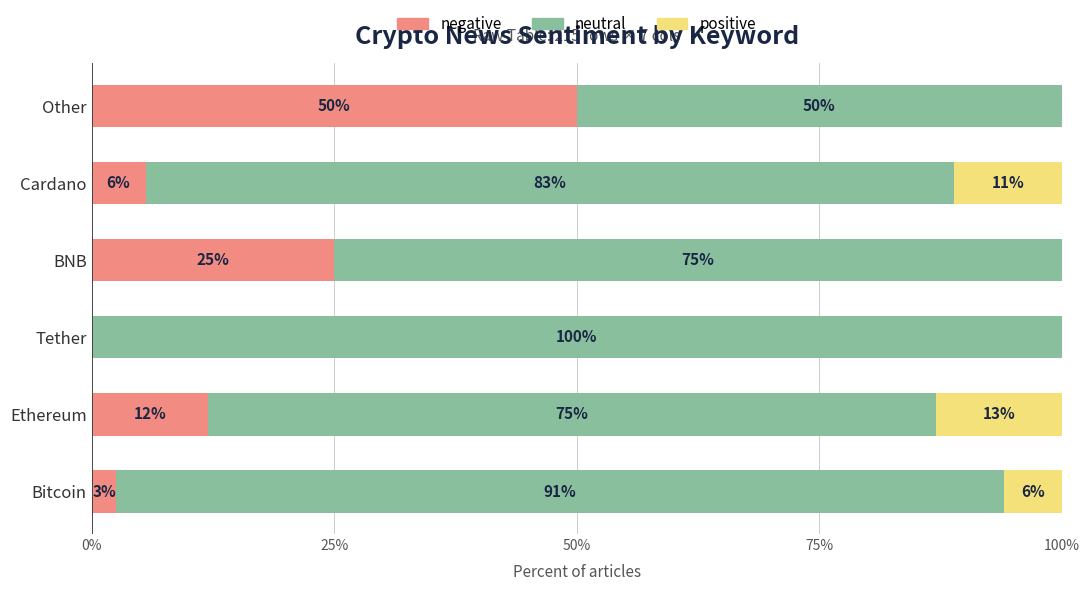

Count the number of data series in this chart.

3